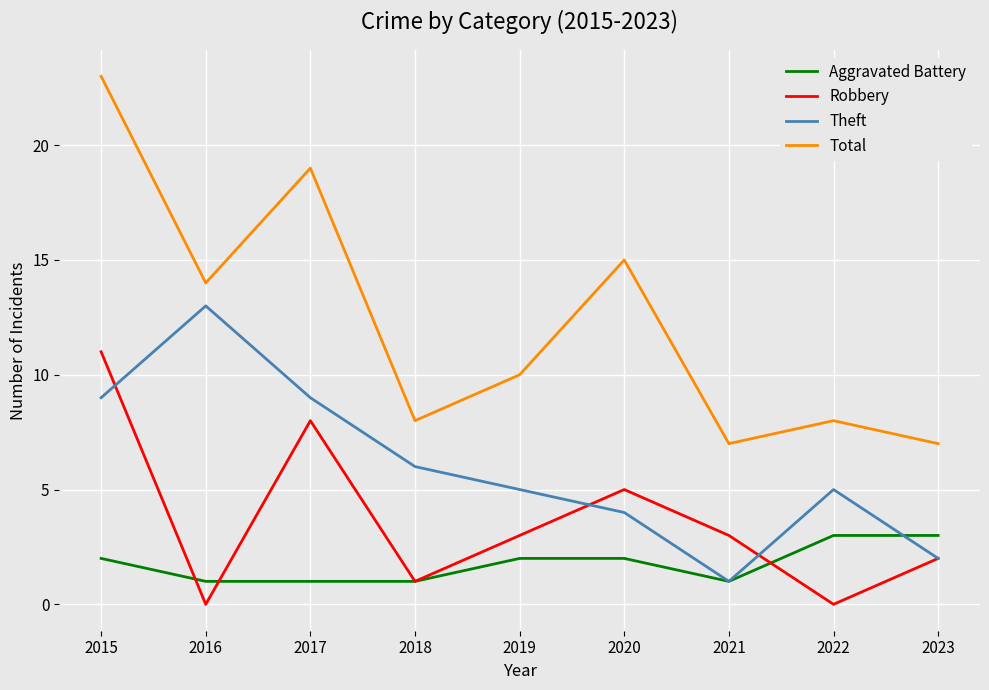

Is the value of Theft at 2016 greater than the value of Aggravated Battery at 2018?

Yes